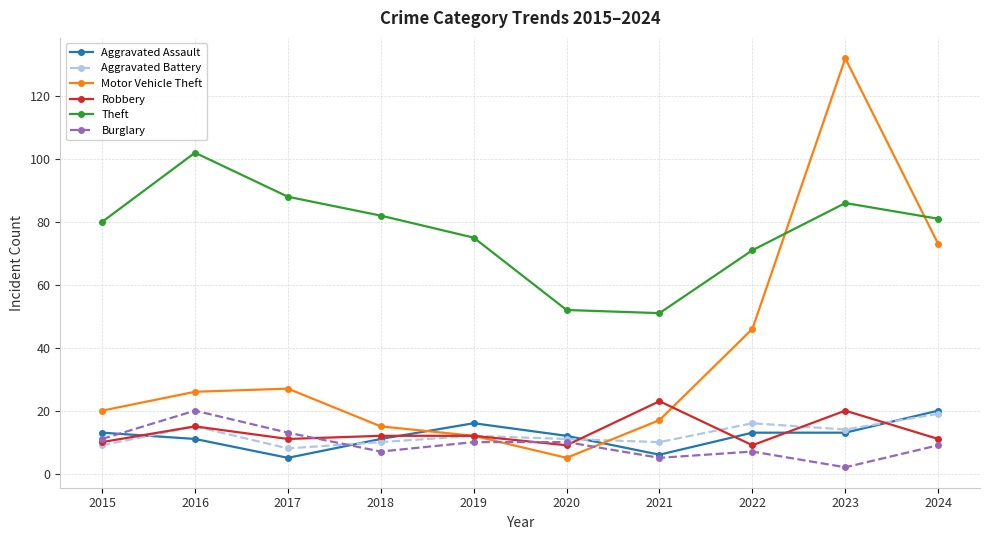

Which series has the largest total across all categories?

Theft